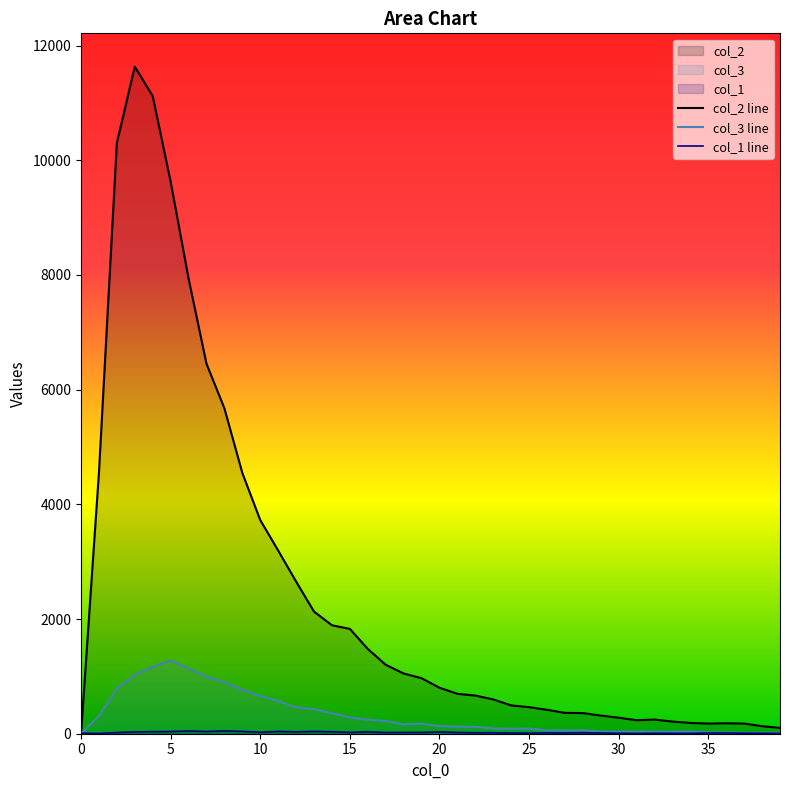

How many data points in col_3 line are above 133?

19